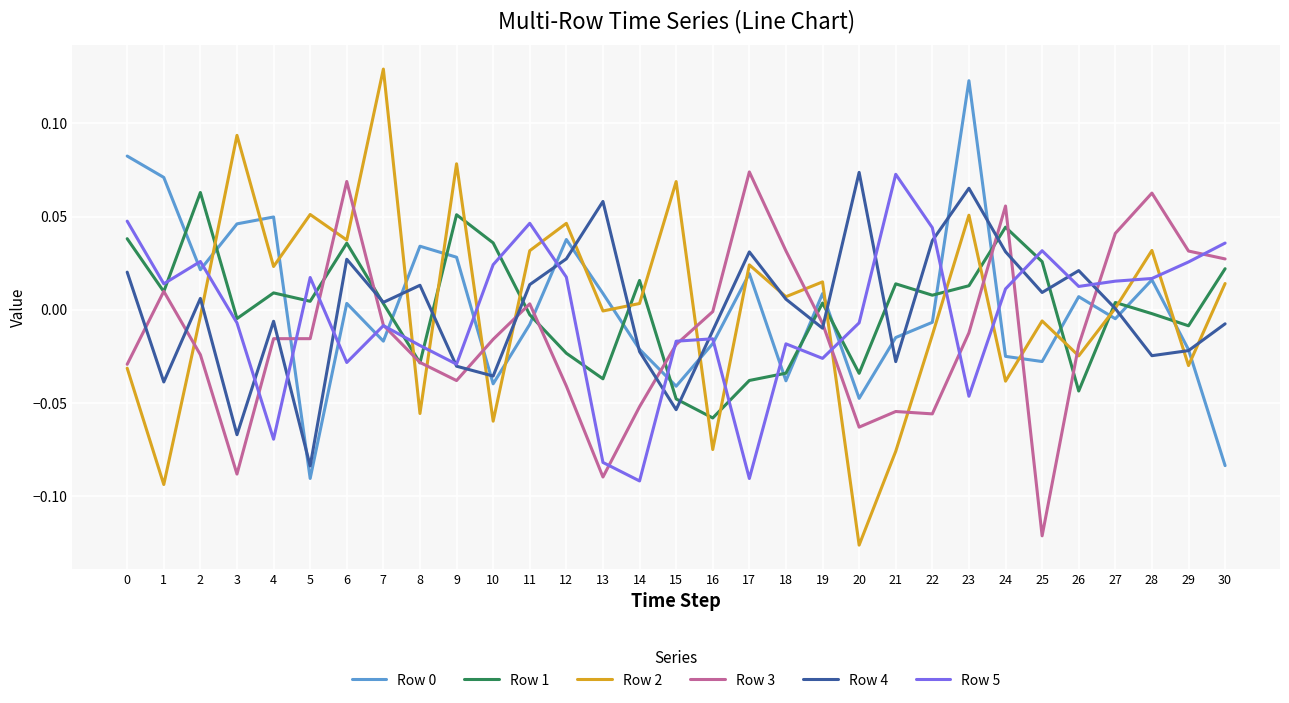

Is the value of Row 4 at 3 greater than the value of Row 5 at 9?

No